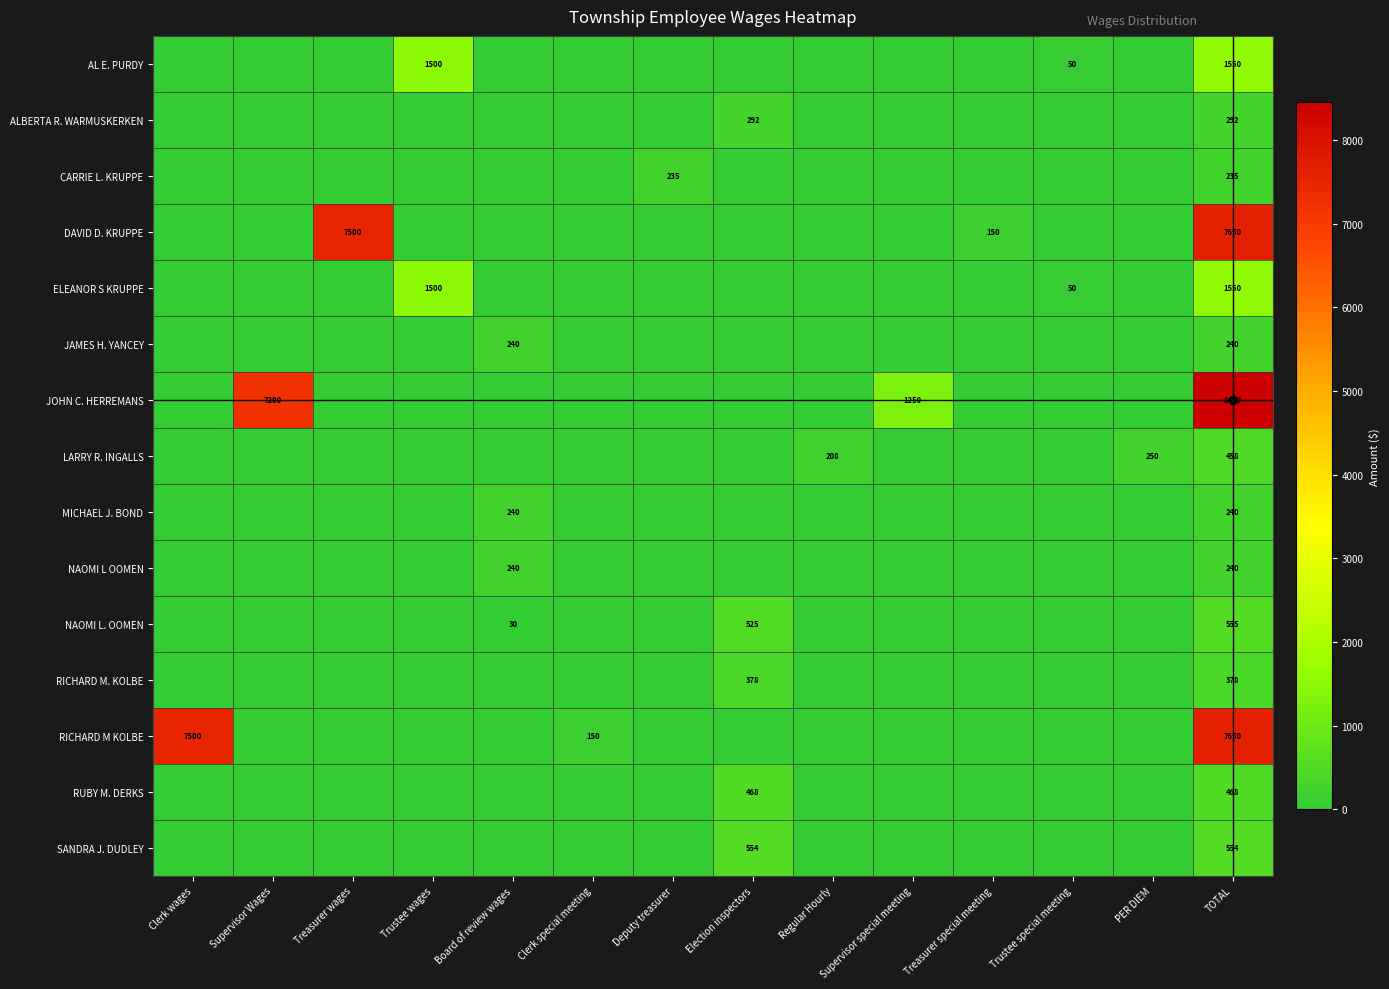

What is the difference between the highest and lowest values at Regular Hourly?

208.0